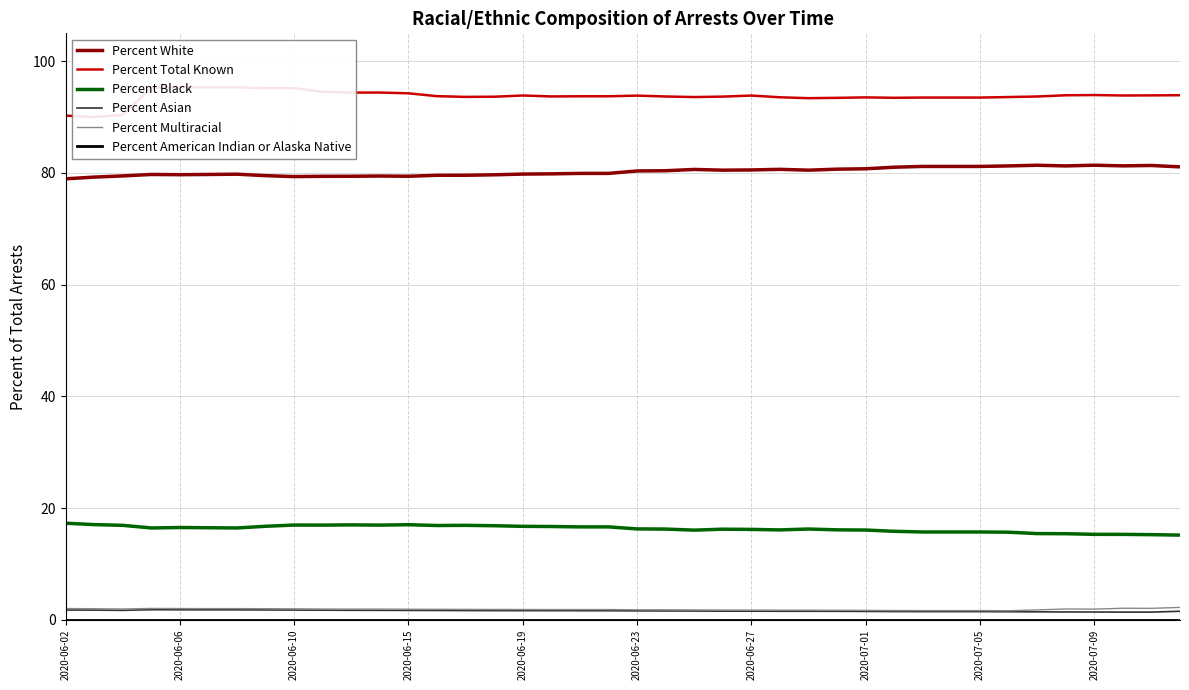

How many lines are shown in the chart?

6